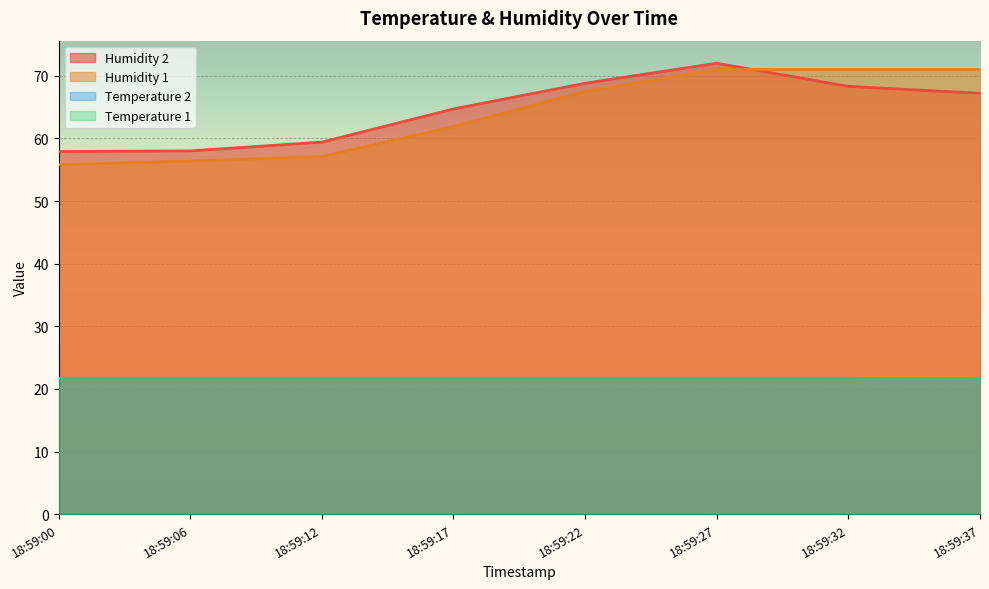

At which category does Humidity 2 reach its first local peak?

18:59:27